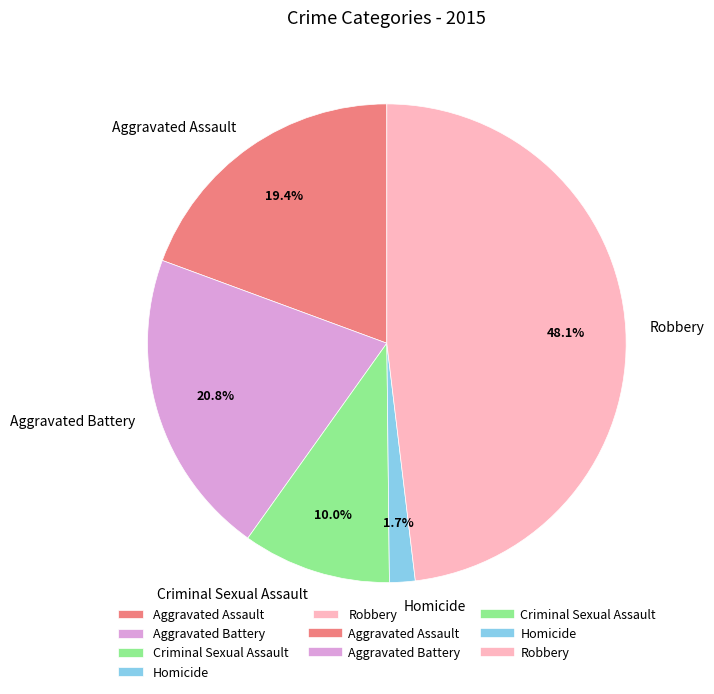

The Criminal Sexual Assault slice represents 21% of the pie. True or false?

False